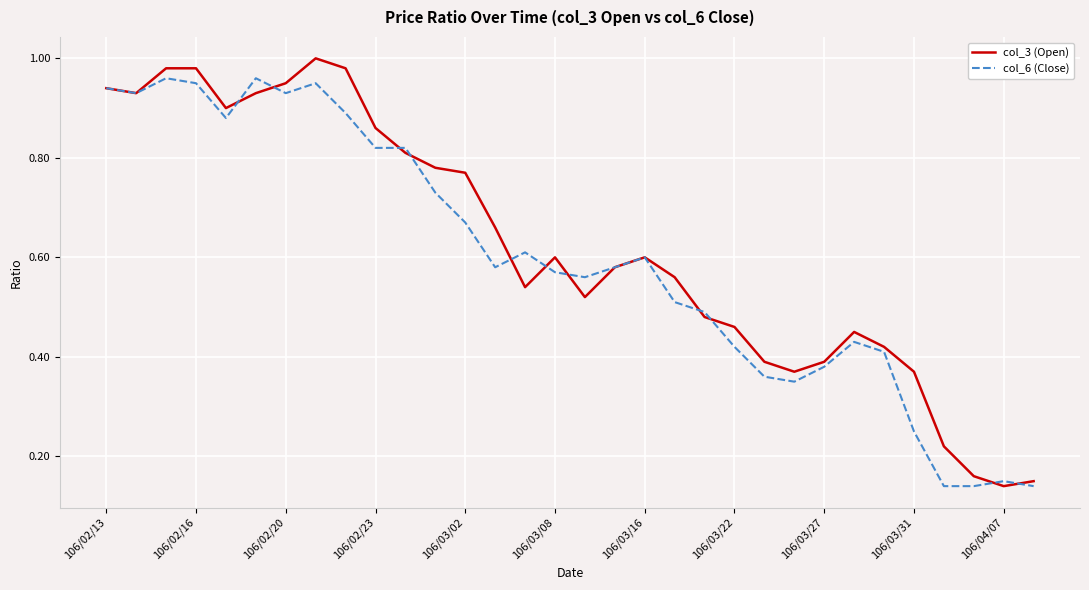

Which series has the widest spread of values?

col_3 (Open)